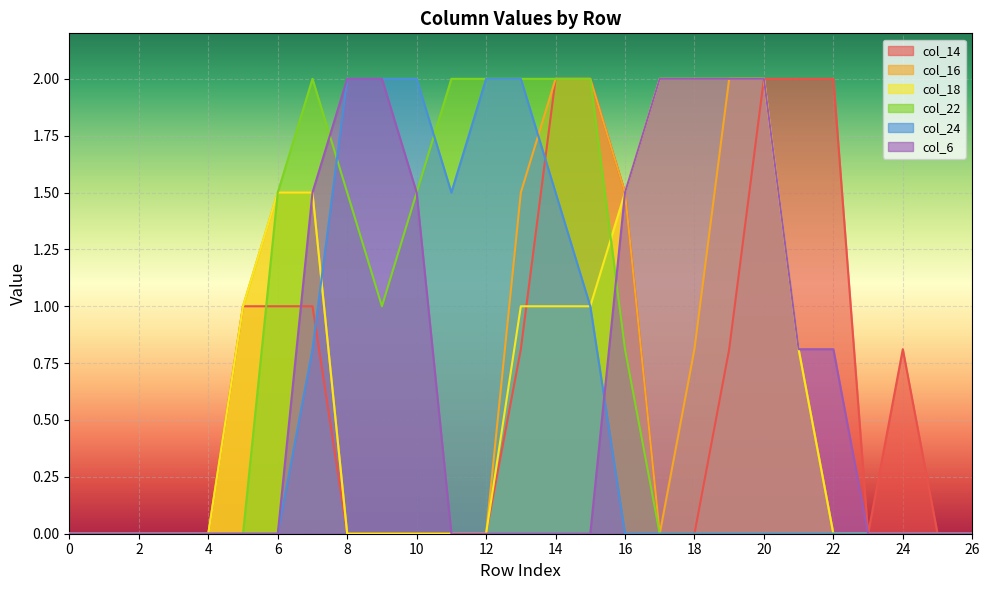

True or false: col_16 has more than 1 points higher than both neighbors.

False